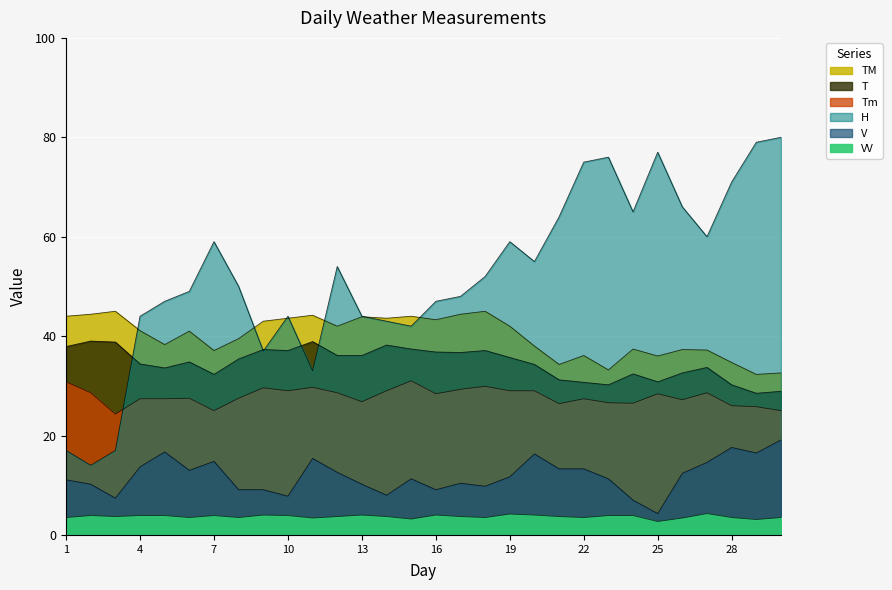

True or false: T and V intersect in this chart.

False